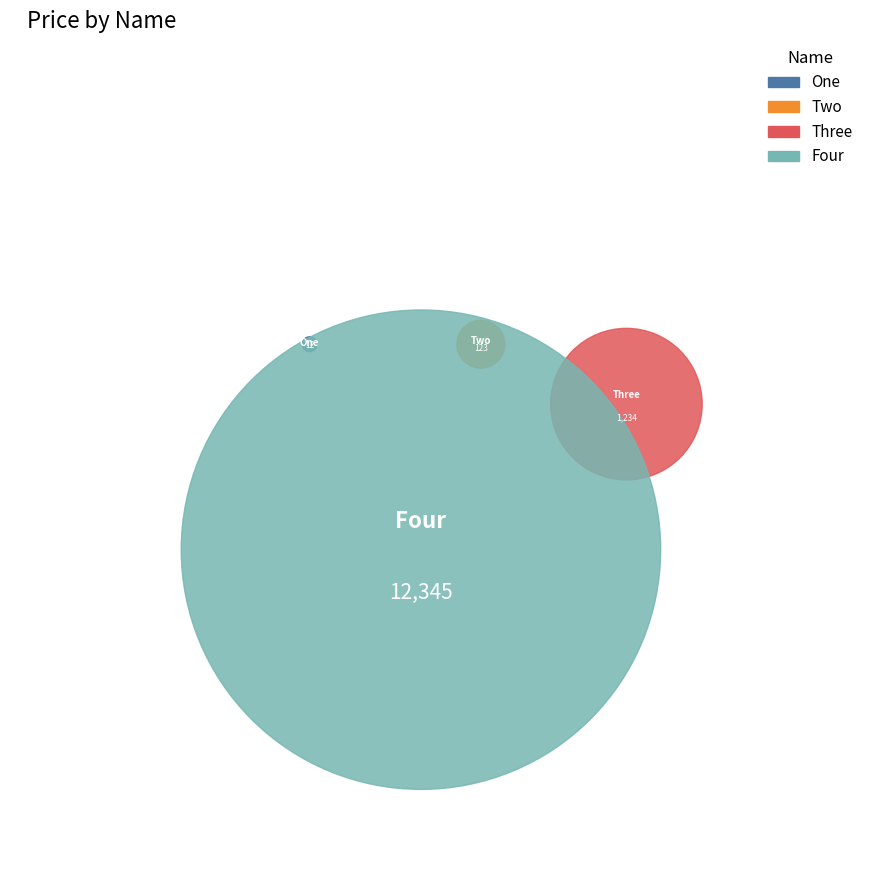

What is the ratio of the value at One to the value at Two?

0.1